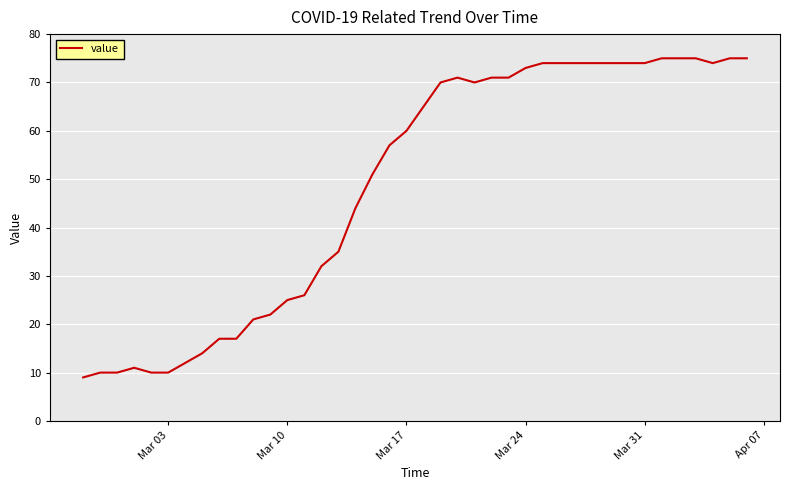

What is the average value?

49